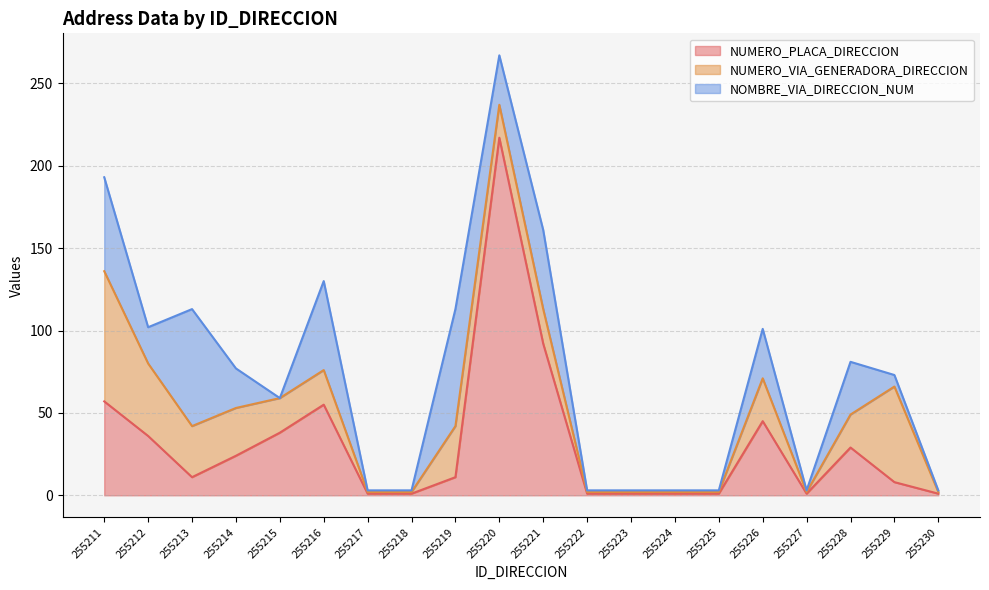

True or false: NOMBRE_VIA_DIRECCION_NUM and NUMERO_VIA_GENERADORA_DIRECCION intersect in this chart.

True